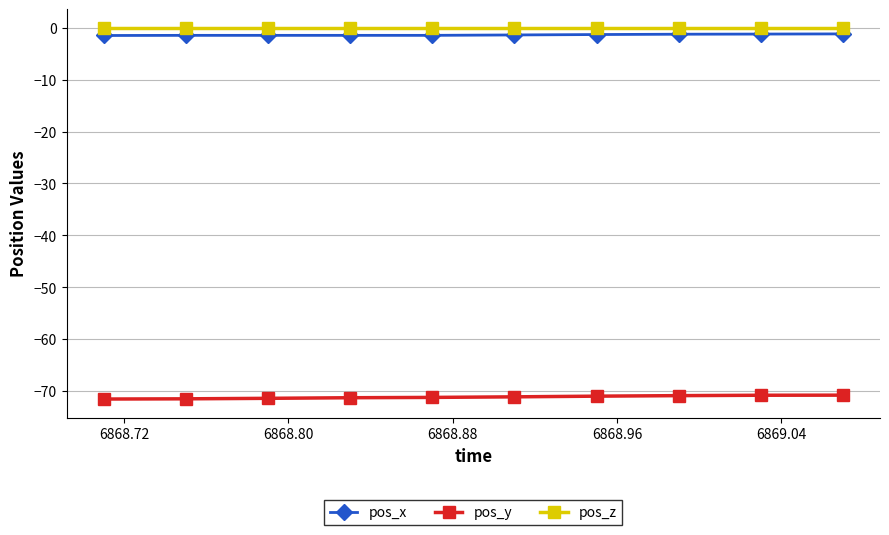

What is the smallest value displayed?

-71.5